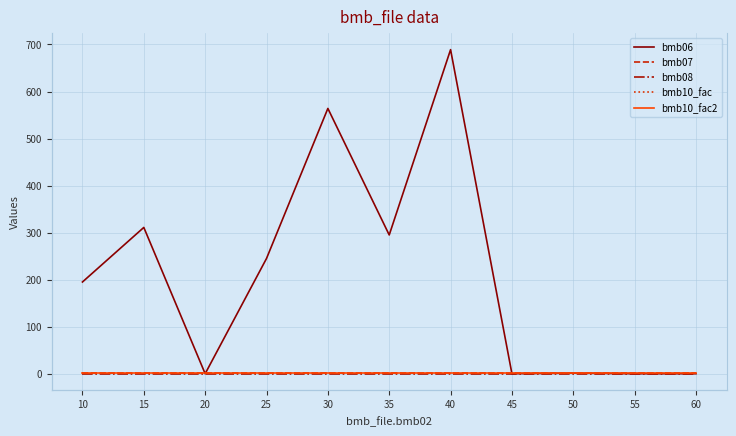

What is the greatest value displayed?

689.0